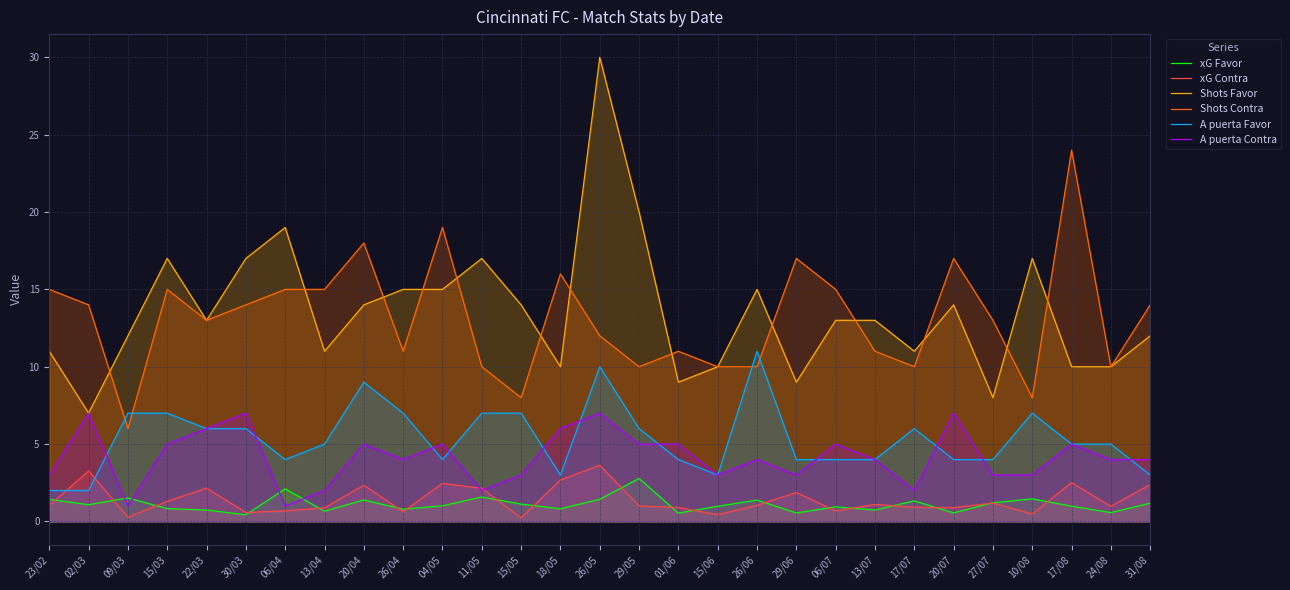

Reading right to left, list all the values displayed in this chart.

xG Favor: 31/08=1.2	24/08=0.6	17/08=1.0	10/08=1.5	27/07=1.2	20/07=0.6	17/07=1.3	13/07=0.7	06/07=0.9	29/06=0.6	26/06=1.4	15/06=1.0	01/06=0.5	29/05=2.8	26/05=1.4	18/05=0.8	15/05=1.1	11/05=1.6	04/05=1.0	26/04=0.8	20/04=1.4	13/04=0.7	06/04=2.1	30/03=0.4	22/03=0.7	15/03=0.8	09/03=1.5	02/03=1.1	23/02=1.4
xG Contra: 31/08=2.4	24/08=1.0	17/08=2.5	10/08=0.5	27/07=1.2	20/07=0.9	17/07=0.9	13/07=1.1	06/07=0.7	29/06=1.9	26/06=1.0	15/06=0.4	01/06=0.9	29/05=1.0	26/05=3.6	18/05=2.7	15/05=0.2	11/05=2.1	04/05=2.5	26/04=0.6	20/04=2.3	13/04=0.9	06/04=0.7	30/03=0.6	22/03=2.1	15/03=1.3	09/03=0.3	02/03=3.3	23/02=1.0
Shots Favor: 31/08=12.0	24/08=10.0	17/08=10.0	10/08=17.0	27/07=8.0	20/07=14.0	17/07=11.0	13/07=13.0	06/07=13.0	29/06=9.0	26/06=15.0	15/06=10.0	01/06=9.0	29/05=20.0	26/05=30.0	18/05=10.0	15/05=14.0	11/05=17.0	04/05=15.0	26/04=15.0	20/04=14.0	13/04=11.0	06/04=19.0	30/03=17.0	22/03=13.0	15/03=17.0	09/03=12.0	02/03=7.0	23/02=11.0
Shots Contra: 31/08=14.0	24/08=10.0	17/08=24.0	10/08=8.0	27/07=13.0	20/07=17.0	17/07=10.0	13/07=11.0	06/07=15.0	29/06=17.0	26/06=10.0	15/06=10.0	01/06=11.0	29/05=10.0	26/05=12.0	18/05=16.0	15/05=8.0	11/05=10.0	04/05=19.0	26/04=11.0	20/04=18.0	13/04=15.0	06/04=15.0	30/03=14.0	22/03=13.0	15/03=15.0	09/03=6.0	02/03=14.0	23/02=15.0
A puerta Favor: 31/08=3.0	24/08=5.0	17/08=5.0	10/08=7.0	27/07=4.0	20/07=4.0	17/07=6.0	13/07=4.0	06/07=4.0	29/06=4.0	26/06=11.0	15/06=3.0	01/06=4.0	29/05=6.0	26/05=10.0	18/05=3.0	15/05=7.0	11/05=7.0	04/05=4.0	26/04=7.0	20/04=9.0	13/04=5.0	06/04=4.0	30/03=6.0	22/03=6.0	15/03=7.0	09/03=7.0	02/03=2.0	23/02=2.0
A puerta Contra: 31/08=4.0	24/08=4.0	17/08=5.0	10/08=3.0	27/07=3.0	20/07=7.0	17/07=2.0	13/07=4.0	06/07=5.0	29/06=3.0	26/06=4.0	15/06=3.0	01/06=5.0	29/05=5.0	26/05=7.0	18/05=6.0	15/05=3.0	11/05=2.0	04/05=5.0	26/04=4.0	20/04=5.0	13/04=2.0	06/04=1.0	30/03=7.0	22/03=6.0	15/03=5.0	09/03=1.0	02/03=7.0	23/02=3.0